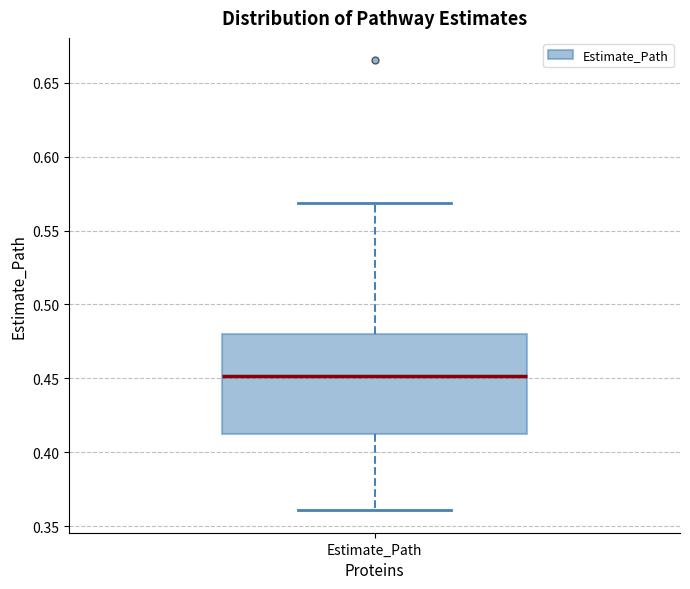

Where is the upper edge of the box for Estimate_Path on the y-axis? The values are not printed on the chart, so give them approximately, as read against the axis.

0.480